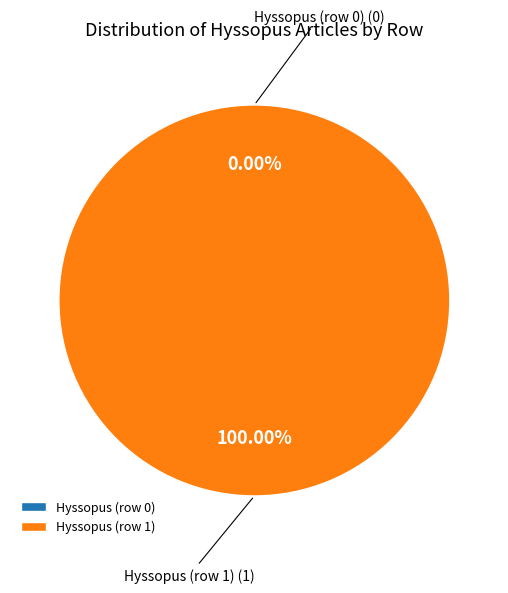

Does any single category account for the majority?

Yes